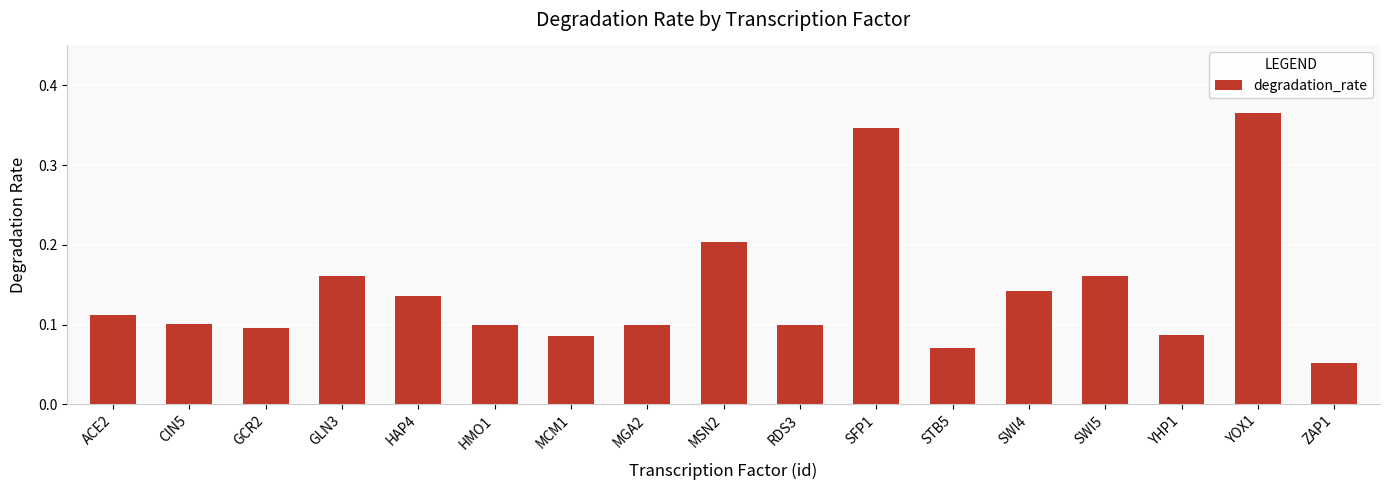

What is the sum of all values?

2.4